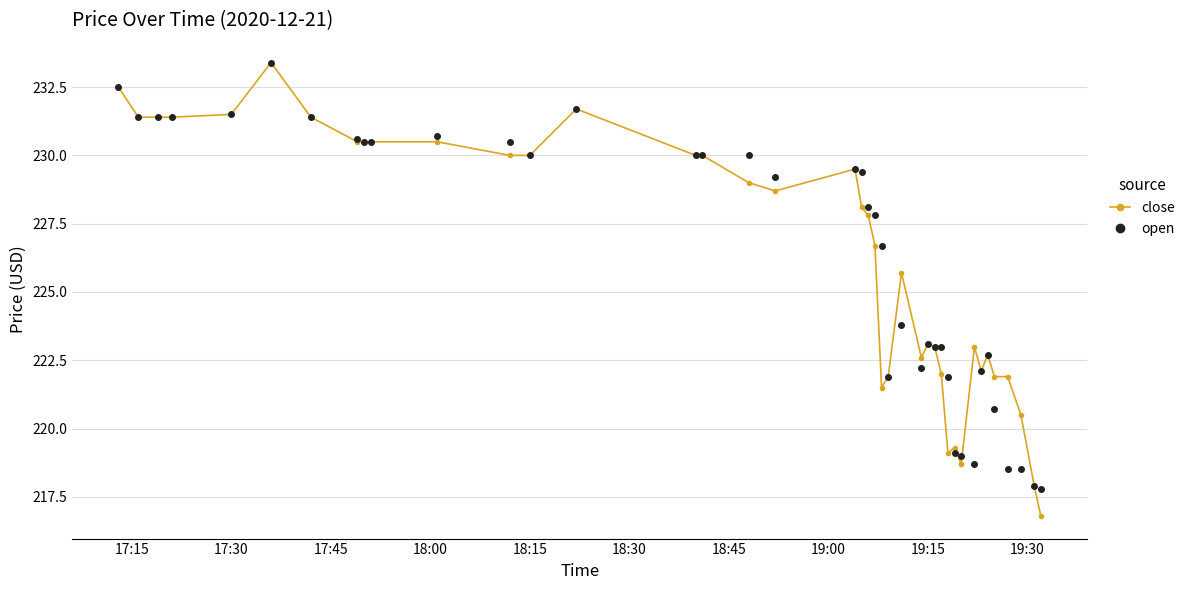

What is the minimum value shown in the chart?

216.8